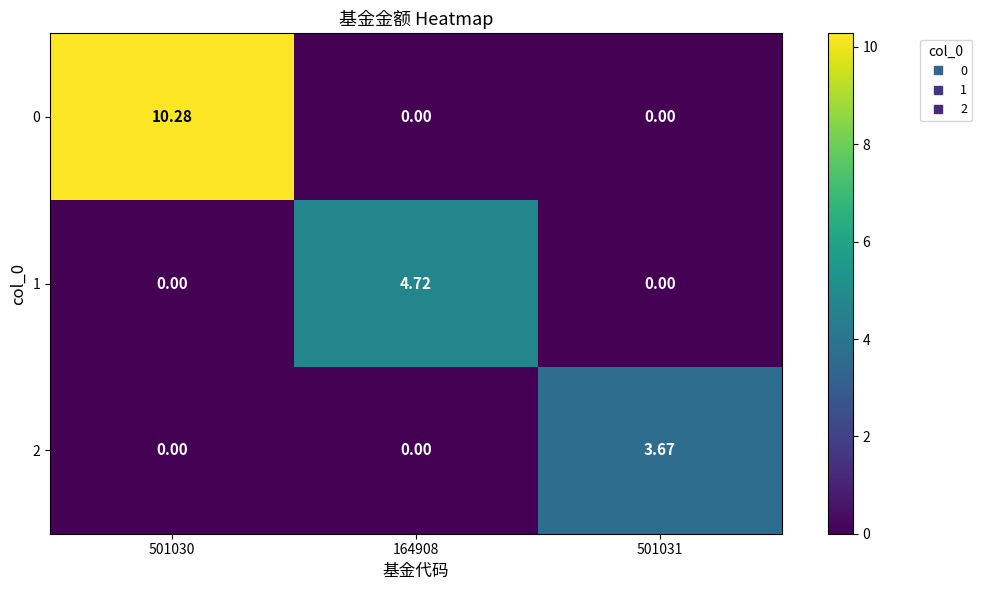

Is the value of 0 at 501031 greater than the value of 2 at 501031?

No